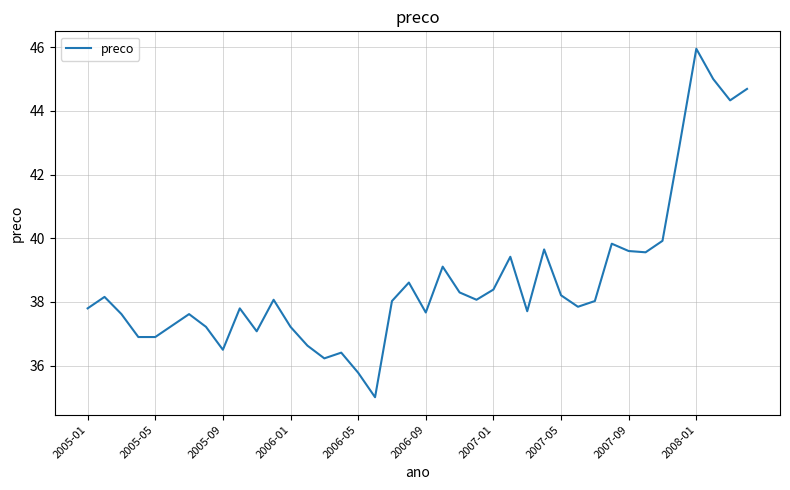

What is the minimum value shown in the chart?

35.0